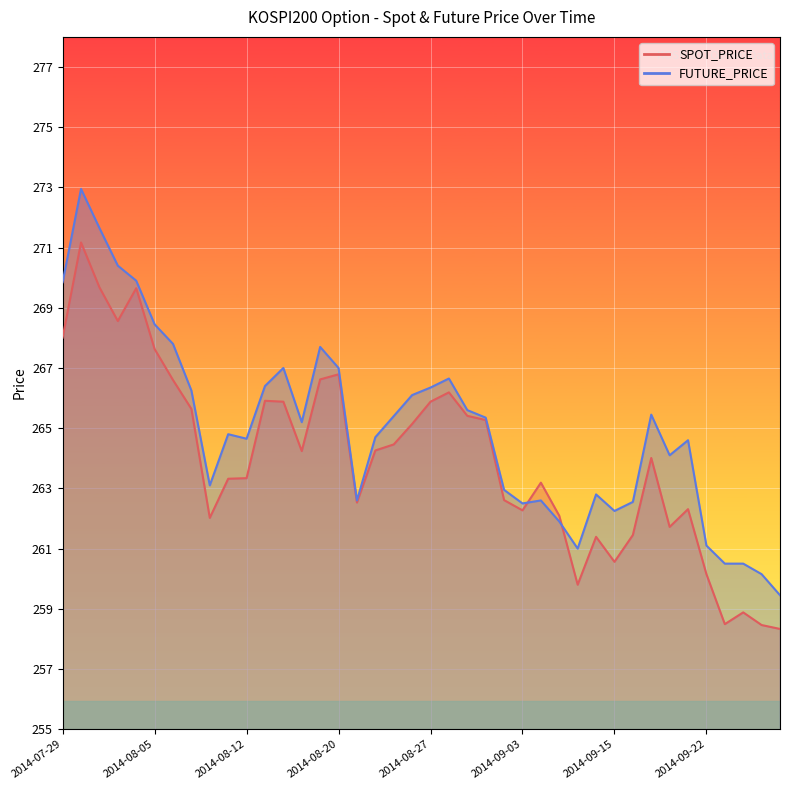

Between 2014-08-06 and 2014-09-15, which series saw the biggest shift?

SPOT_PRICE